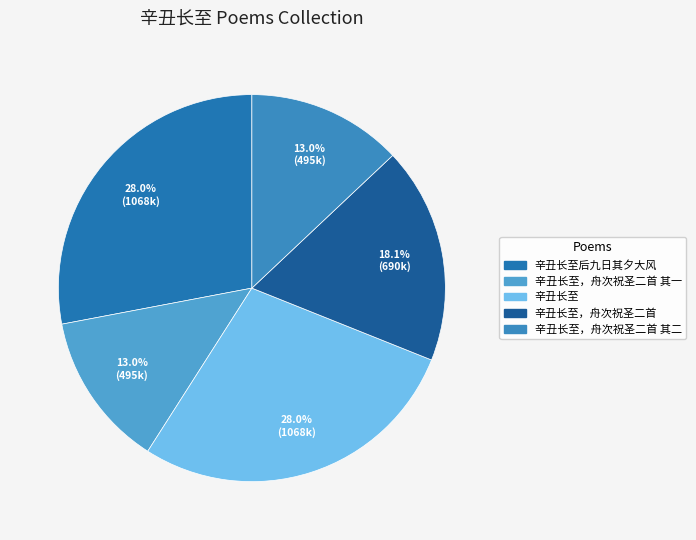

How many slices are in this pie chart?

5